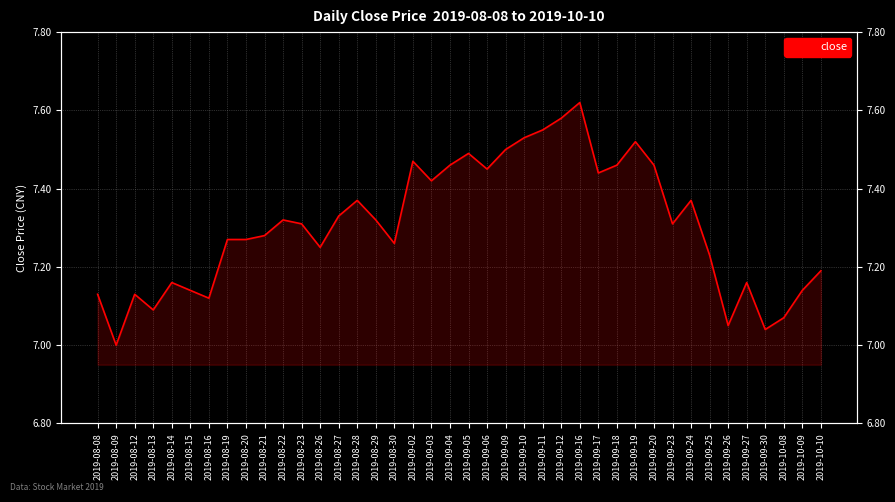

How many series are shown in this chart?

1